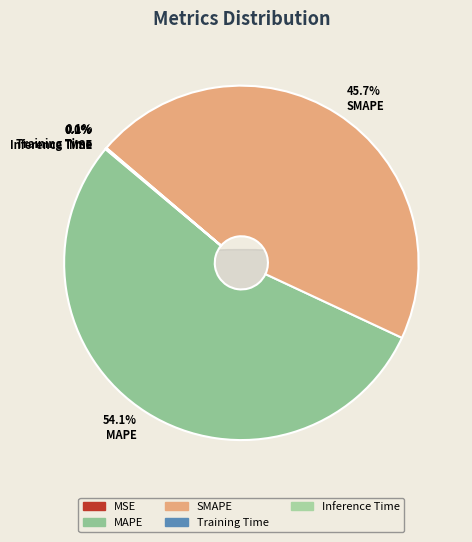

How many segments does this pie chart have?

5